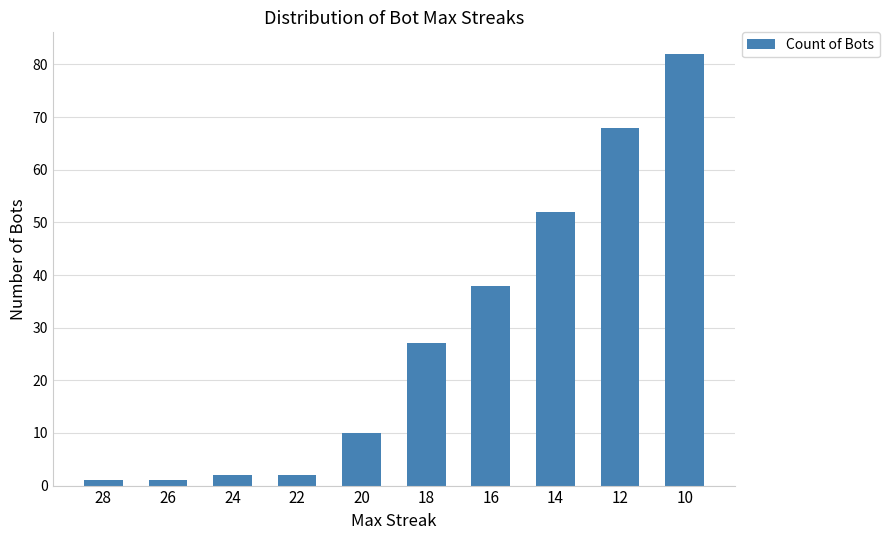

Are the bars grouped side by side (vs. stacked)?

No